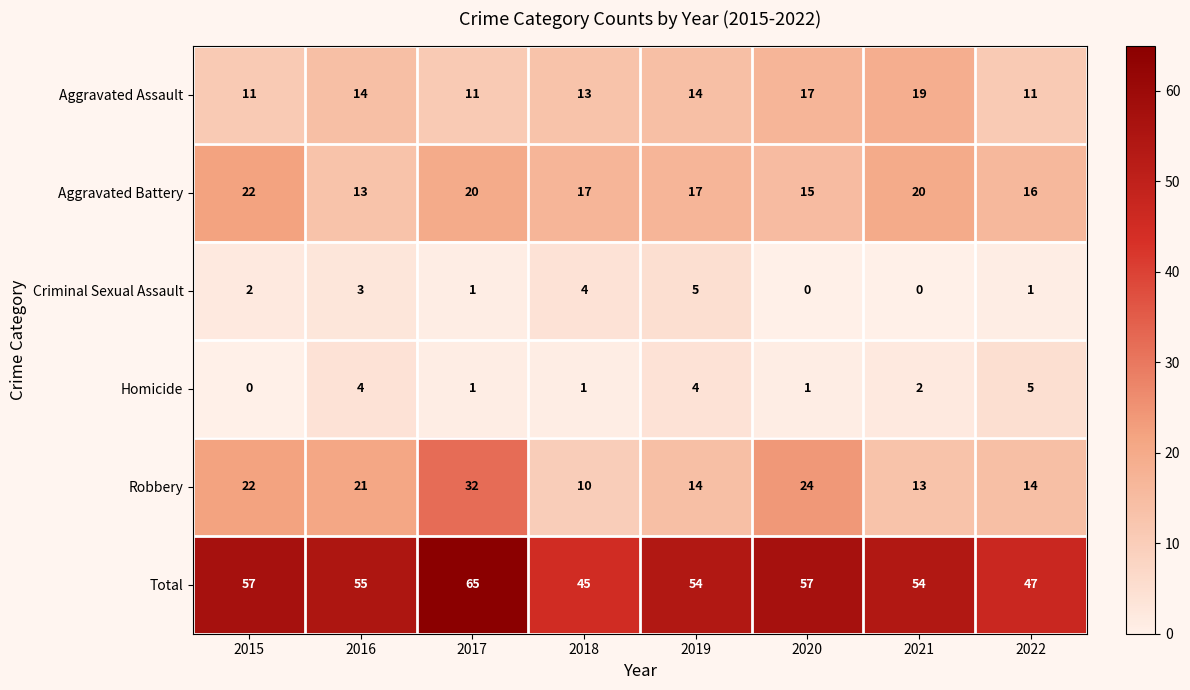

What is the maximum value shown in the chart?

65